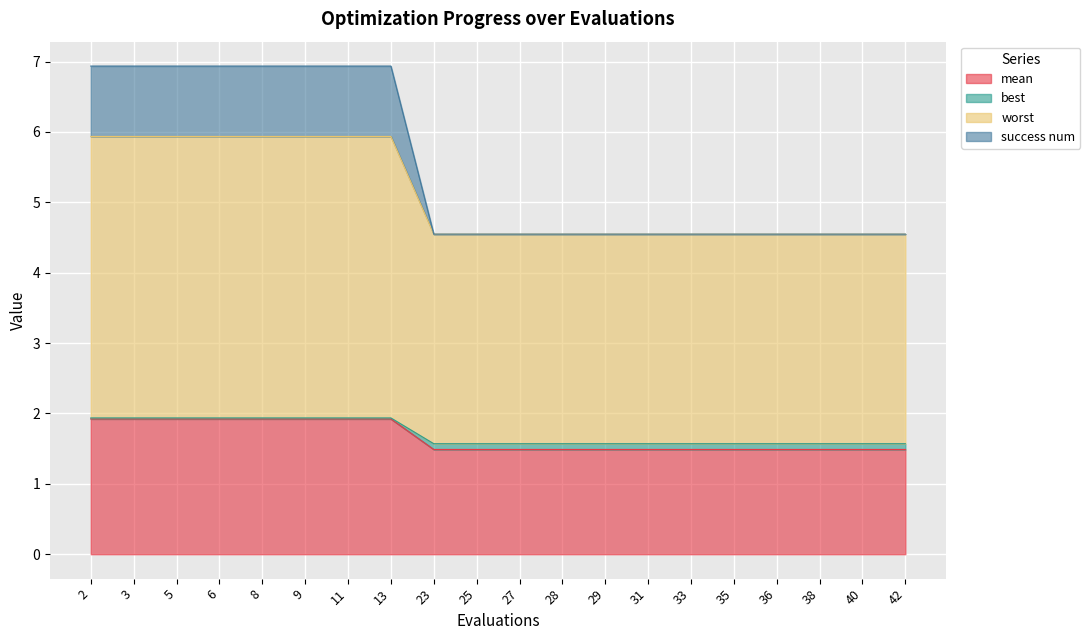

Is it true that mean equals 1.9 at 11?

True